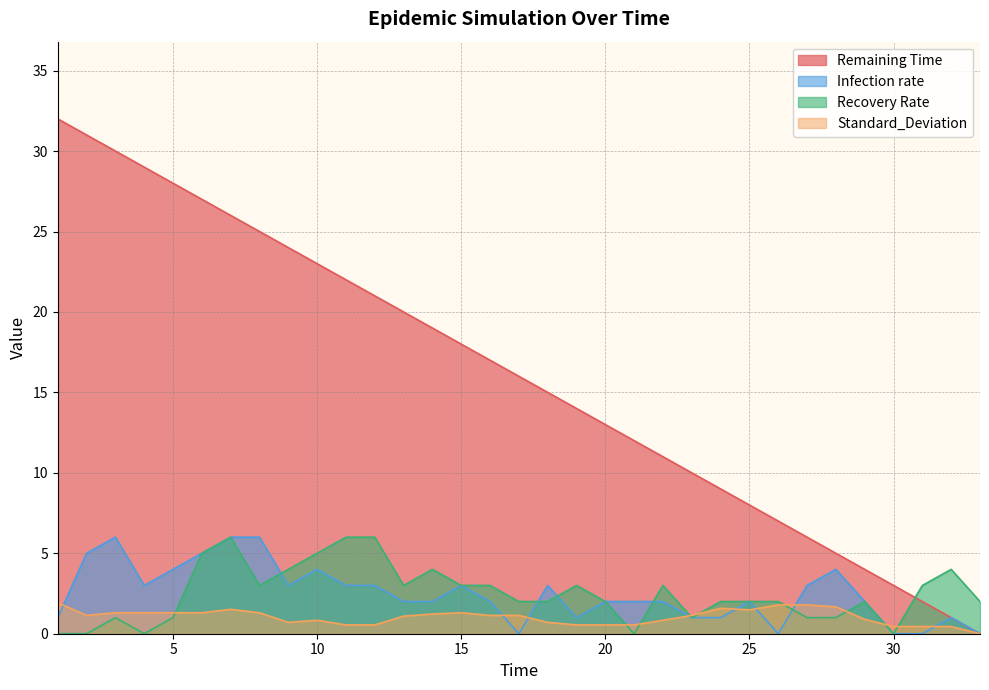

Where is the first local maximum for Infection rate?

3